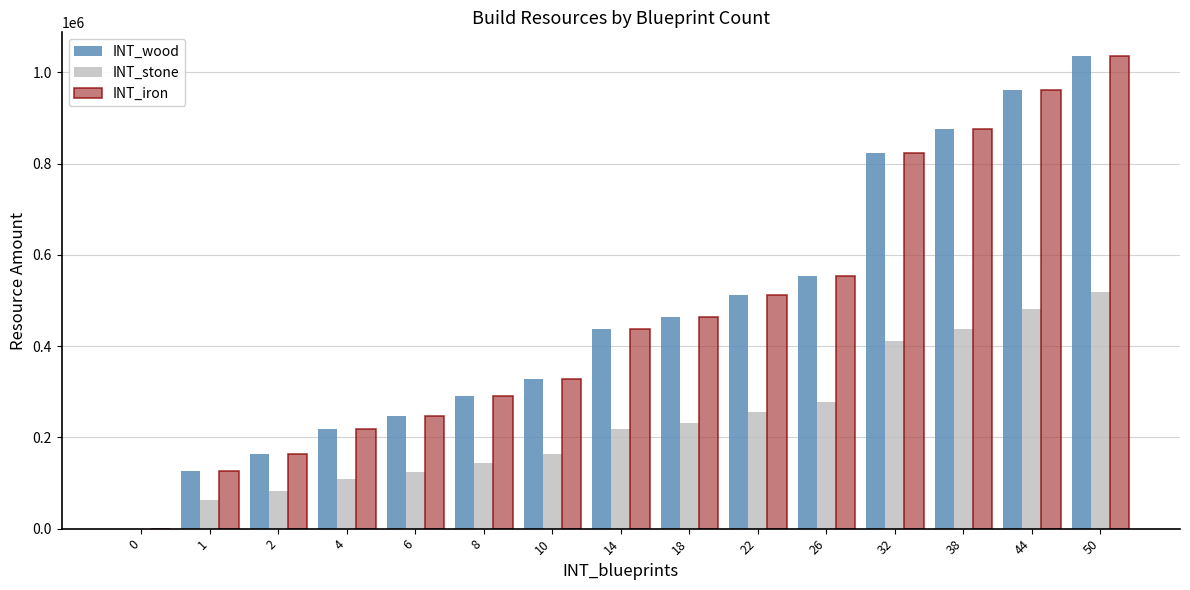

What is the difference between the INT_iron values at 44 and 38?

85470